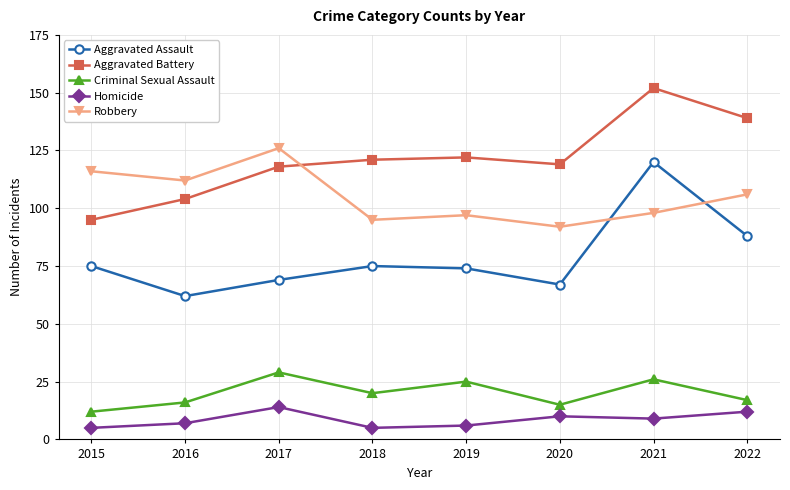

What is the smallest value displayed?

5